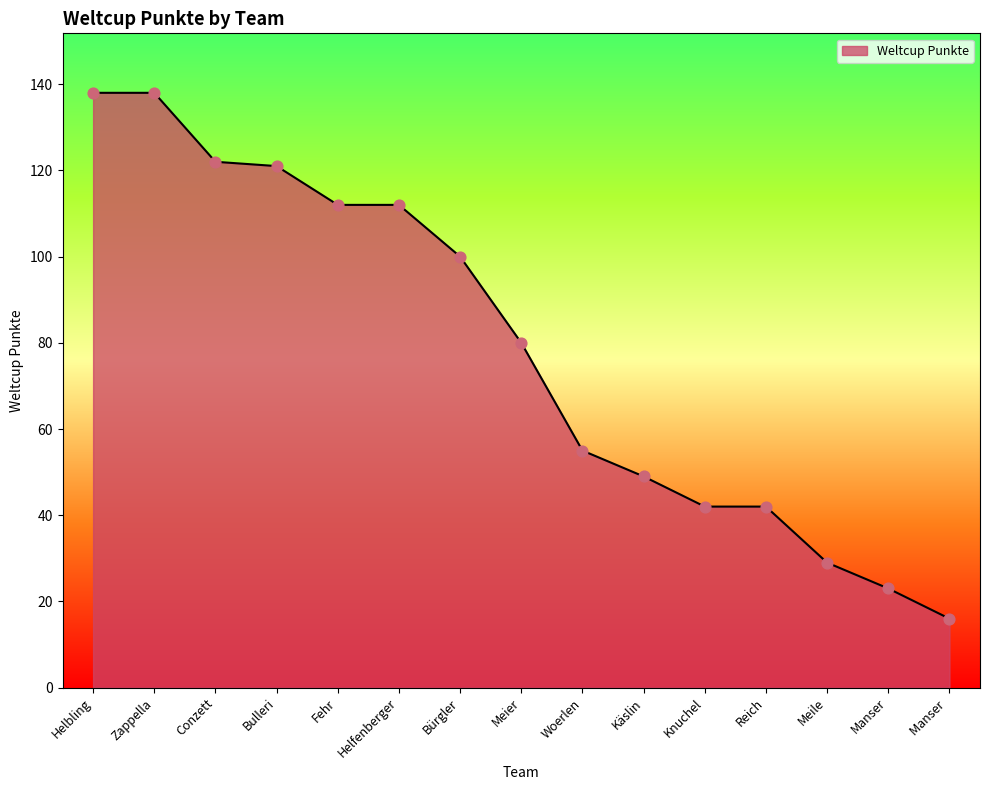

Which has a higher value, Helfenberger or Bulleri?

Bulleri